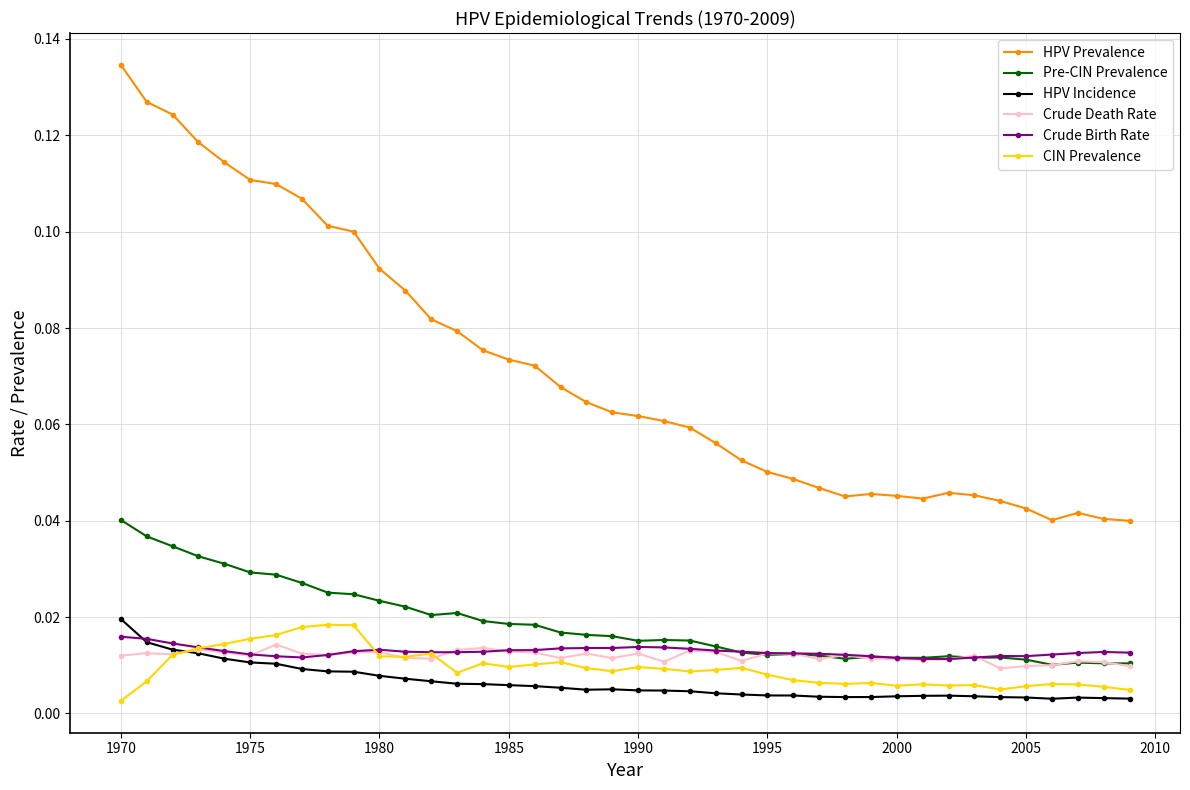

Which series has the widest spread of values?

HPV Prevalence